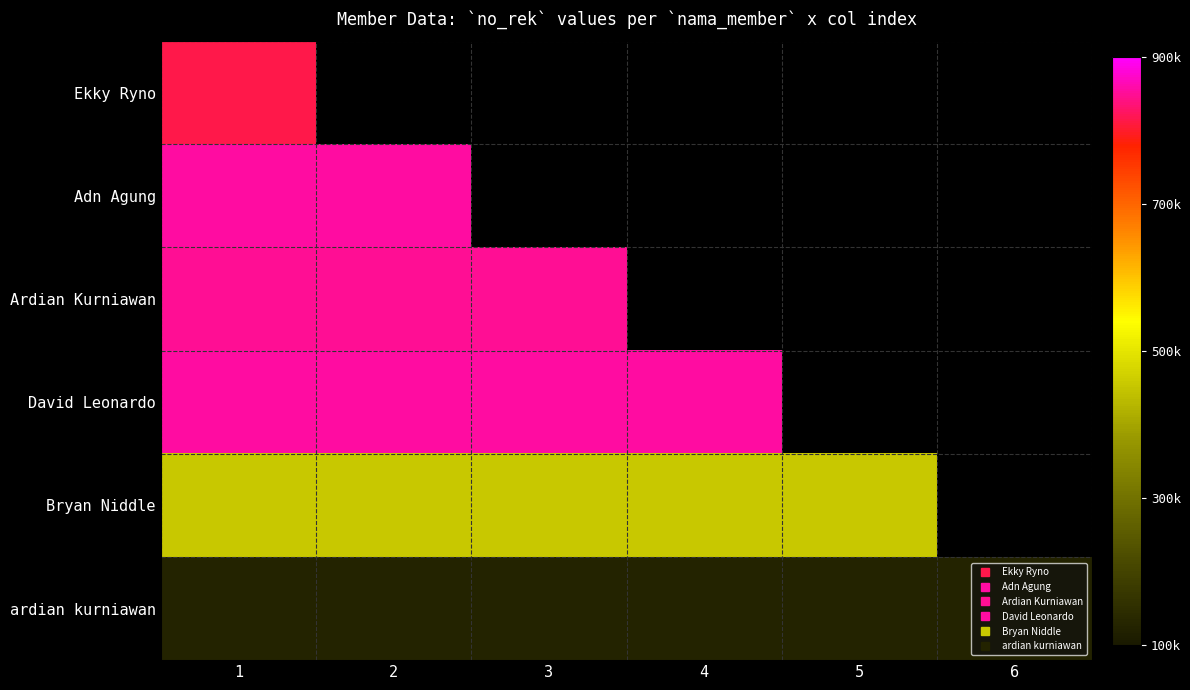

Which category has the highest value in the ardian kurniawan series?

1